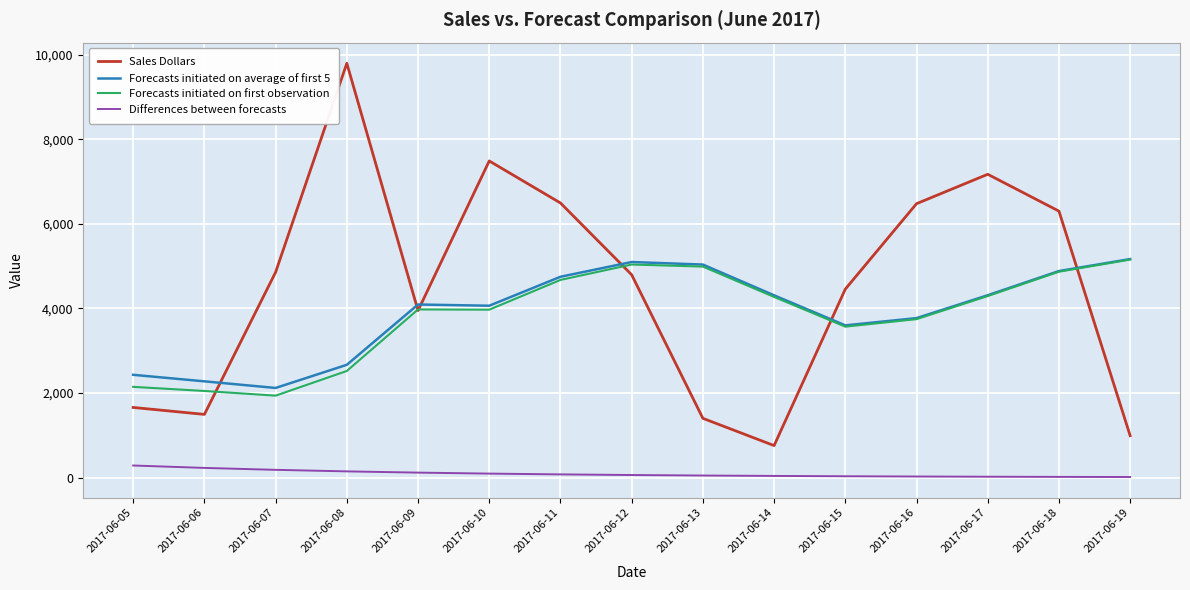

What is the highest value of the Forecasts initiated on average of first 5 series?

5168.3